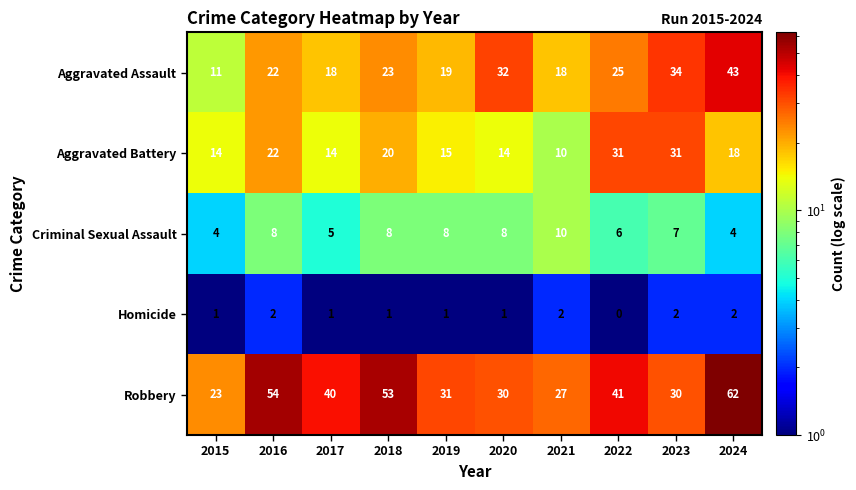

True or false: Robbery has a value of 9 at 2021.

False